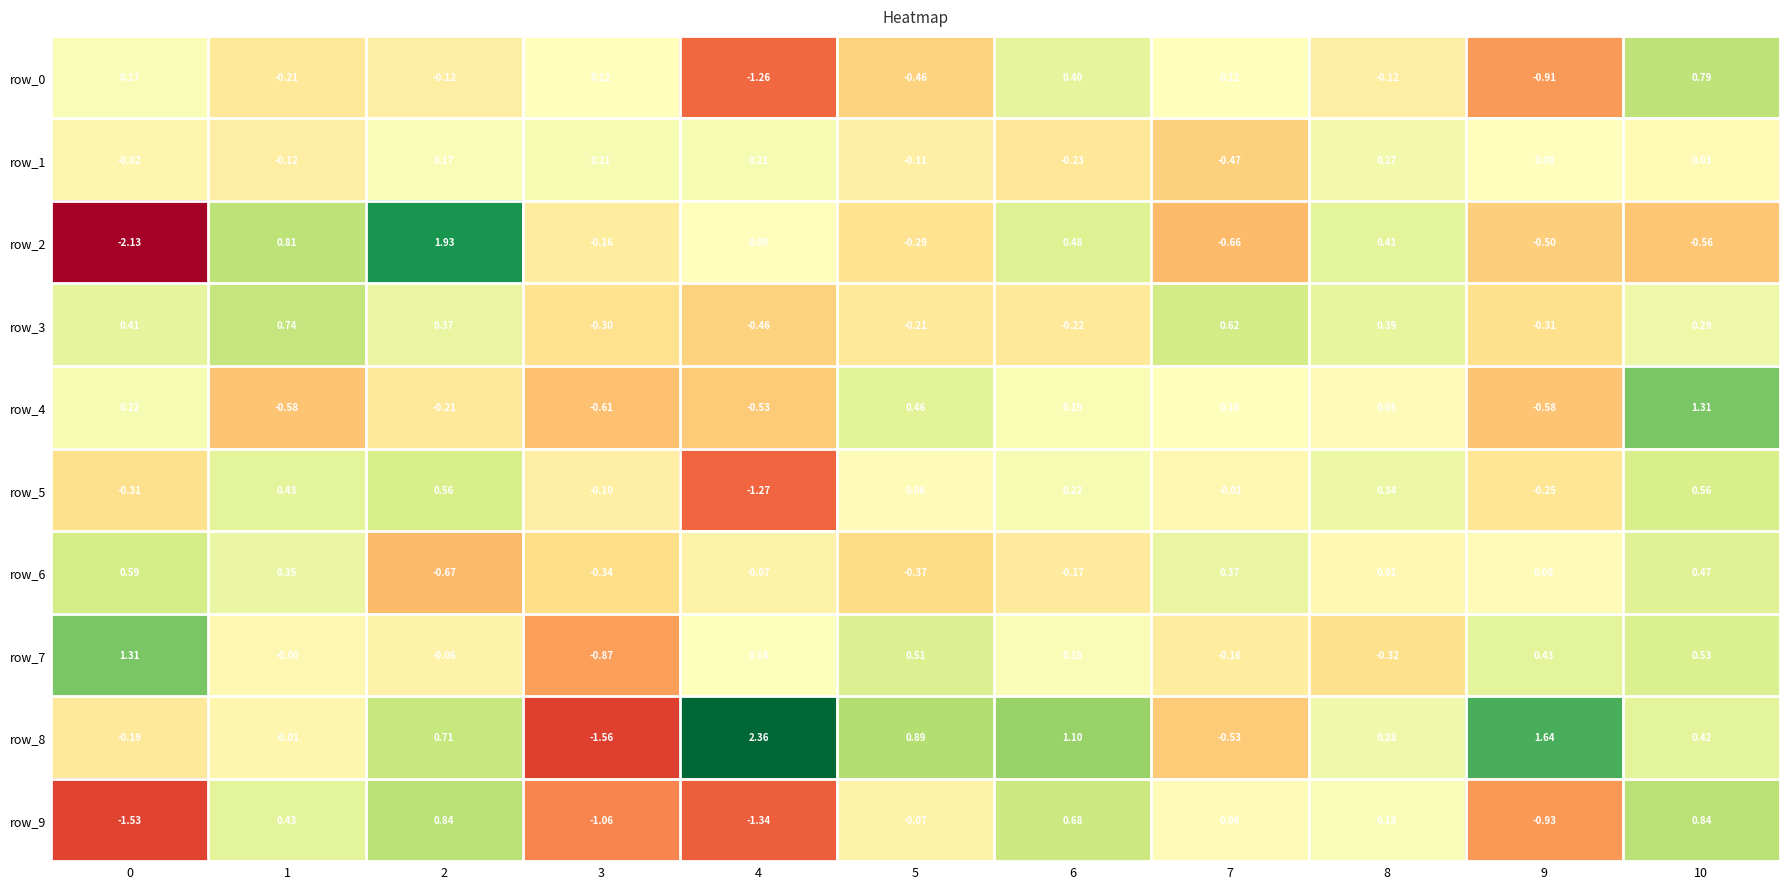

The value of row_6 at 2 is -1.0. True or false?

False